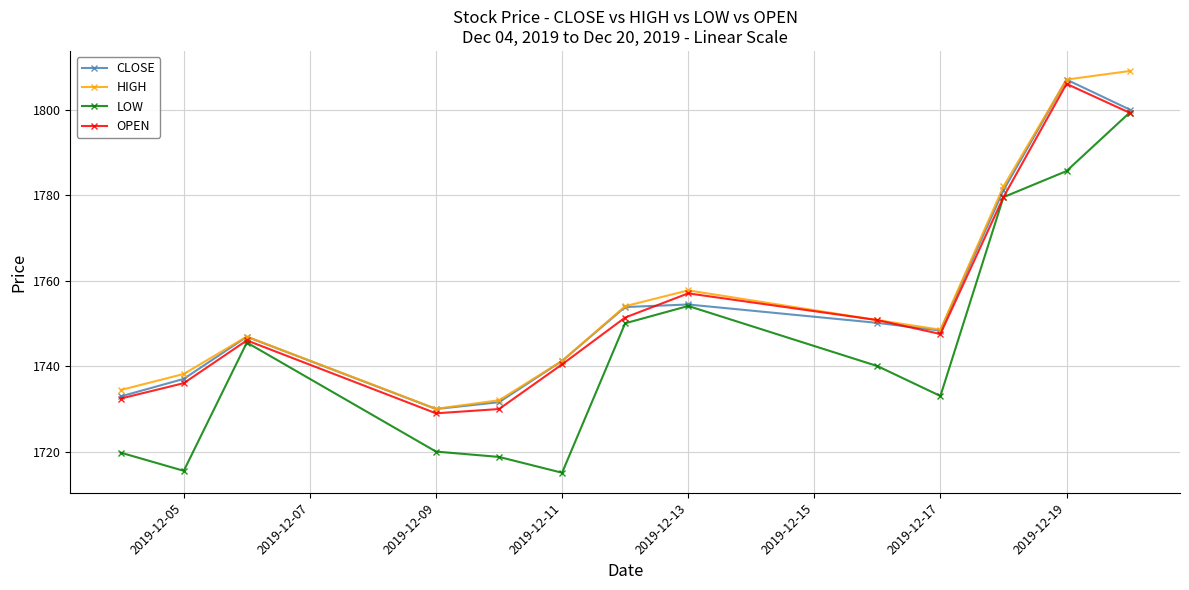

Between 2019-12-09 and 2019-12-17, which series saw the biggest shift?

OPEN